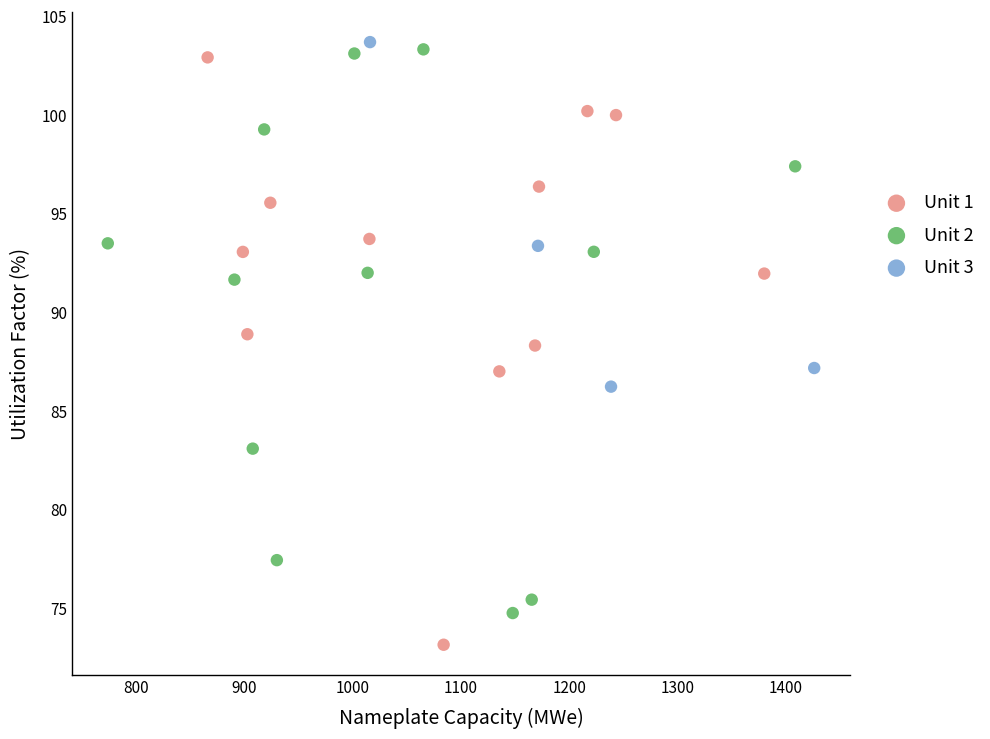

Which series reaches the minimum Y coordinate?

Unit 1